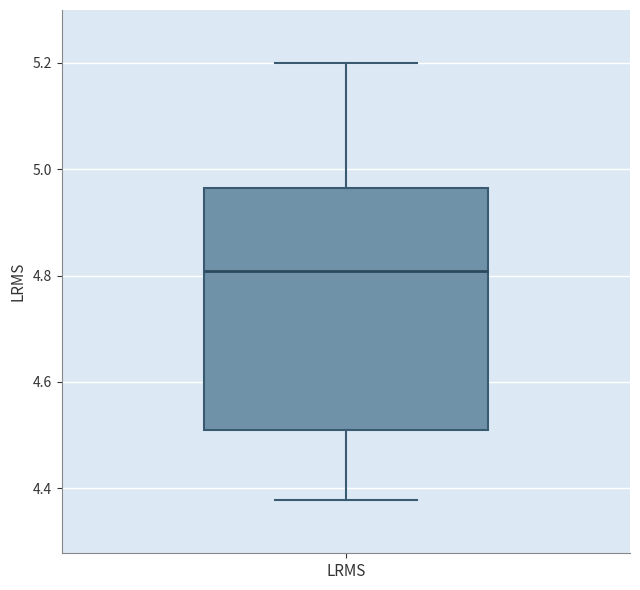

Where does the lower whisker of the box for LRMS end on the y-axis? The values are not printed on the chart, so give them approximately, as read against the axis.

4.38